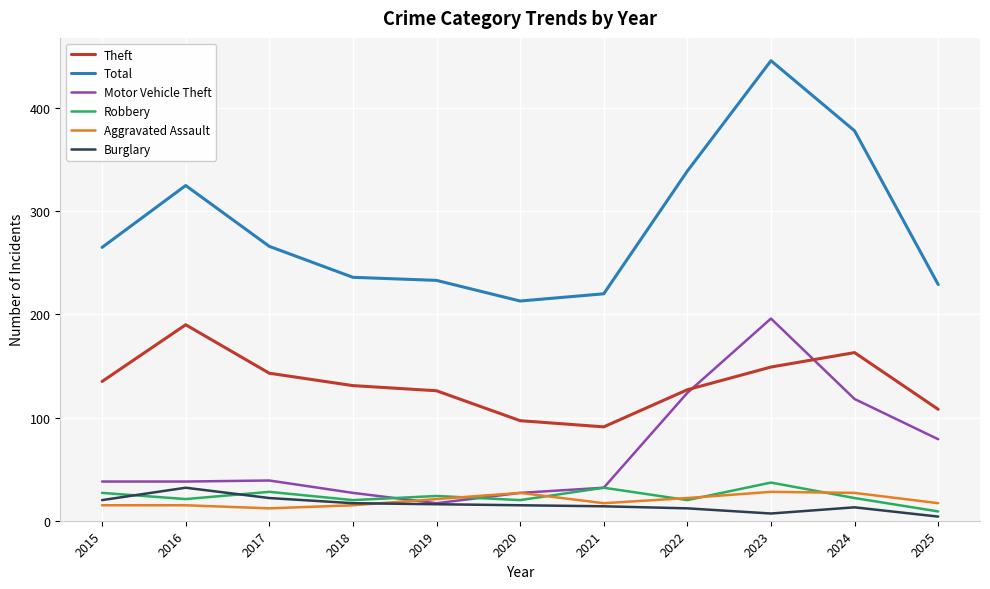

What is the sum of the Aggravated Assault values at 2015 and 2018?

30